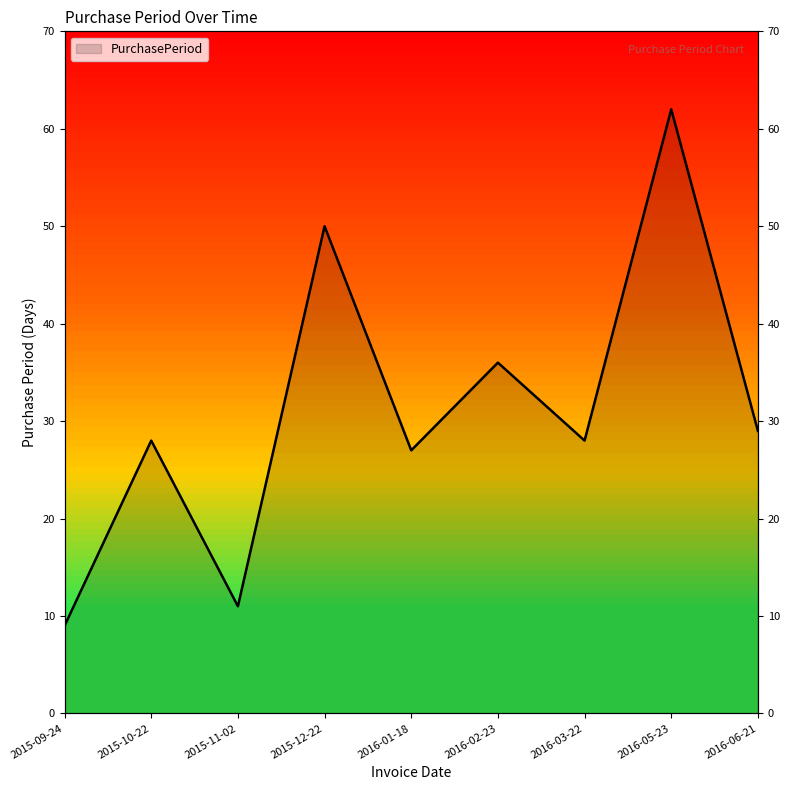

At which label does the data first exceed 28?

2015-12-22